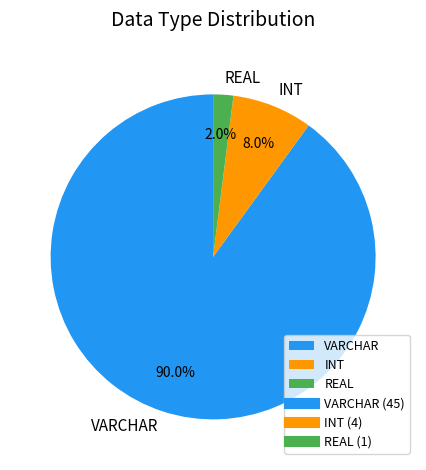

To the nearest percent, what is the combined percentage of INT and REAL?

10%